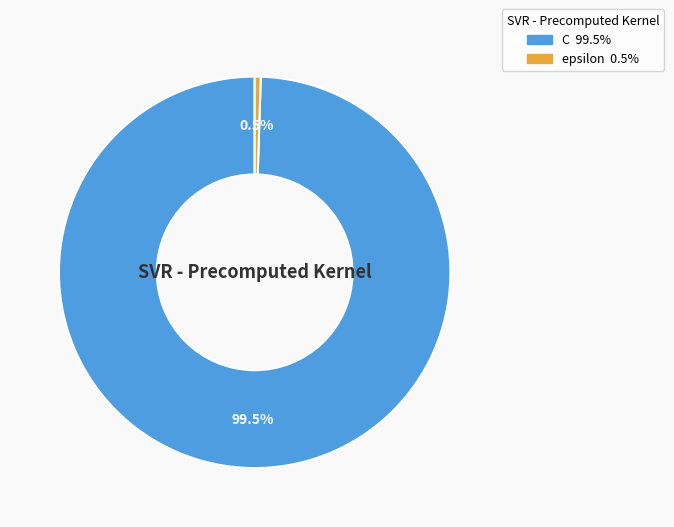

What is the majority slice?

C